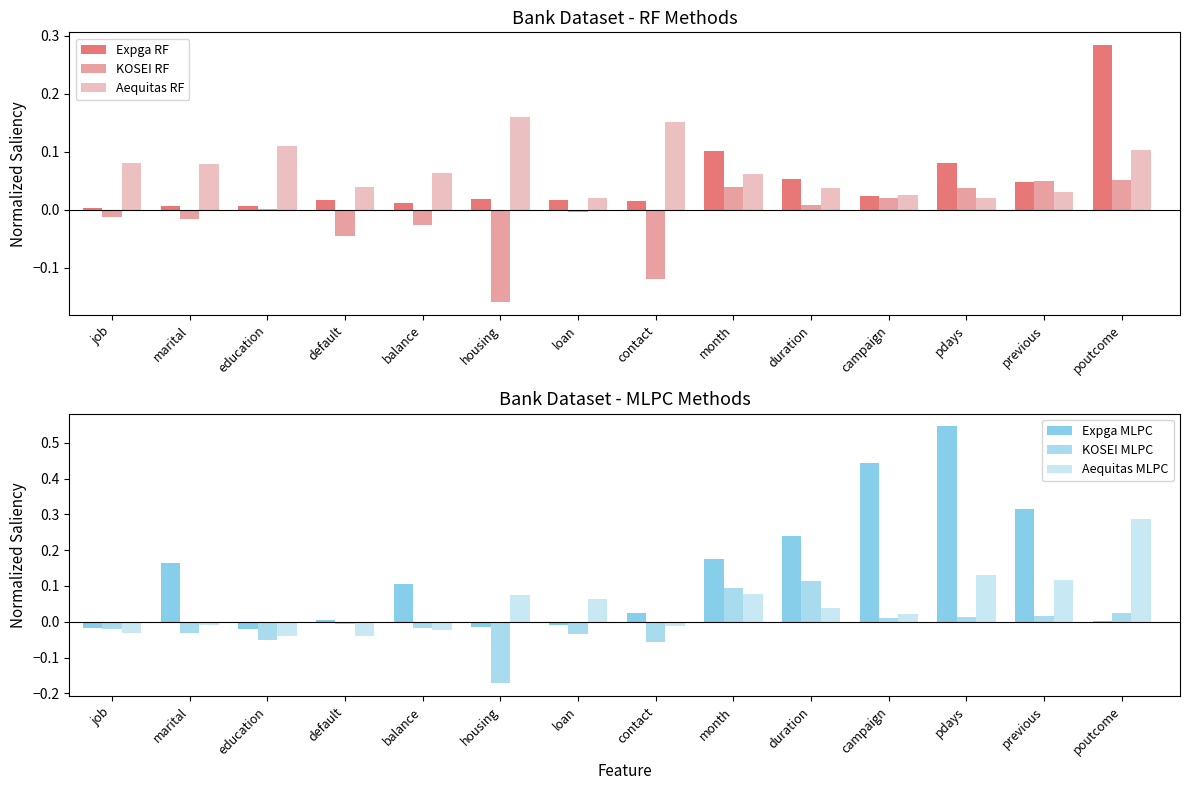

What is the value of the Expga MLPC bar at the 10th from the left?

0.2